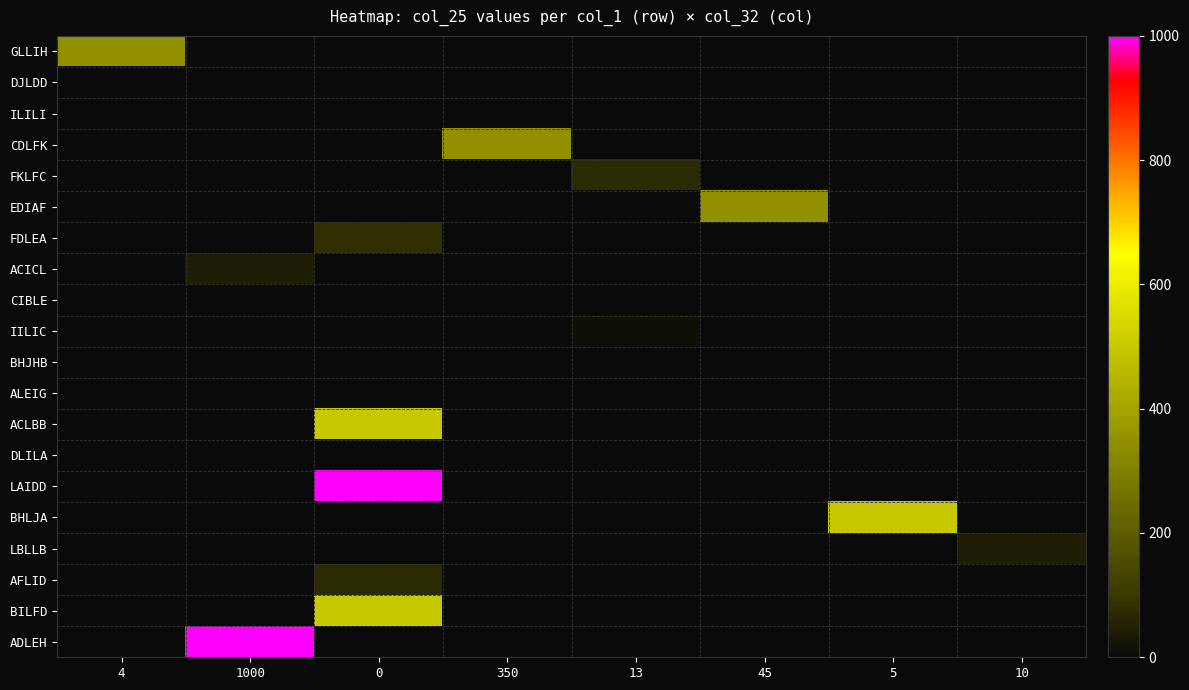

Reading right to left, list all the values displayed in this chart.

GLLIH: 10=0	5=0	45=0	13=0	350=0	0=0	1000=0	4=350
DJLDD: 10=0	5=0	45=0	13=0	350=0	0=0	1000=0	4=0
ILILI: 10=0	5=0	45=0	13=0	350=0	0=0	1000=0	4=0
CDLFK: 10=0	5=0	45=0	13=0	350=350	0=0	1000=0	4=0
FKLFC: 10=0	5=0	45=0	13=70	350=0	0=0	1000=0	4=0
EDIAF: 10=0	5=0	45=350	13=0	350=0	0=0	1000=0	4=0
FDLEA: 10=0	5=0	45=0	13=0	350=0	0=80	1000=0	4=0
ACICL: 10=0	5=0	45=0	13=0	350=0	0=0	1000=45	4=0
CIBLE: 10=0	5=0	45=0	13=0	350=0	0=2	1000=0	4=0
IILIC: 10=0	5=0	45=0	13=15	350=0	0=0	1000=0	4=0
BHJHB: 10=0	5=0	45=0	13=0	350=0	0=3	1000=0	4=0
ALEIG: 10=0	5=0	45=0	13=0	350=0	0=0	1000=0	4=0
ACLBB: 10=0	5=0	45=0	13=0	350=0	0=500	1000=0	4=0
DLILA: 10=0	5=0	45=0	13=0	350=0	0=0	1000=0	4=0
LAIDD: 10=0	5=0	45=0	13=0	350=0	0=1000	1000=0	4=0
BHLJA: 10=0	5=500	45=0	13=0	350=0	0=0	1000=0	4=0
LBLLB: 10=45	5=0	45=0	13=0	350=0	0=0	1000=0	4=0
AFLID: 10=0	5=0	45=0	13=0	350=0	0=70	1000=0	4=0
BILFD: 10=0	5=0	45=0	13=0	350=0	0=500	1000=0	4=0
ADLEH: 10=0	5=0	45=0	13=0	350=0	0=0	1000=1000	4=0